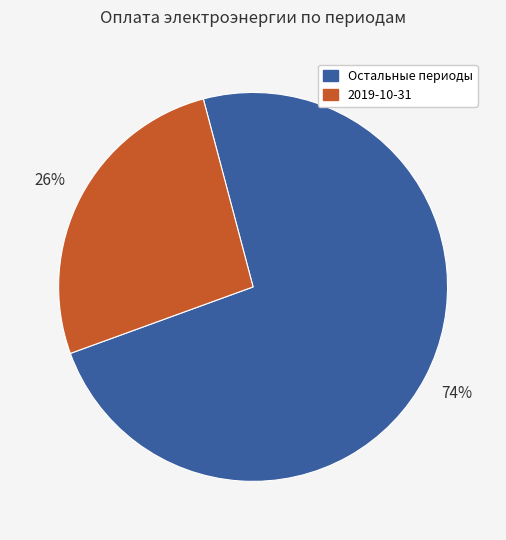

To the nearest percent, what is the average slice percentage?

50%